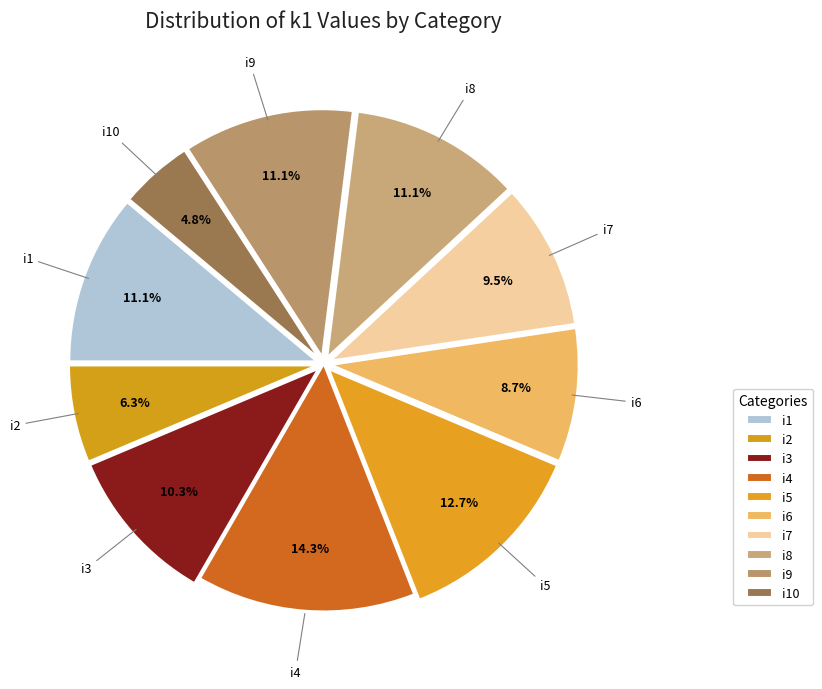

Is the sum of i8 and i6 greater than half?

No